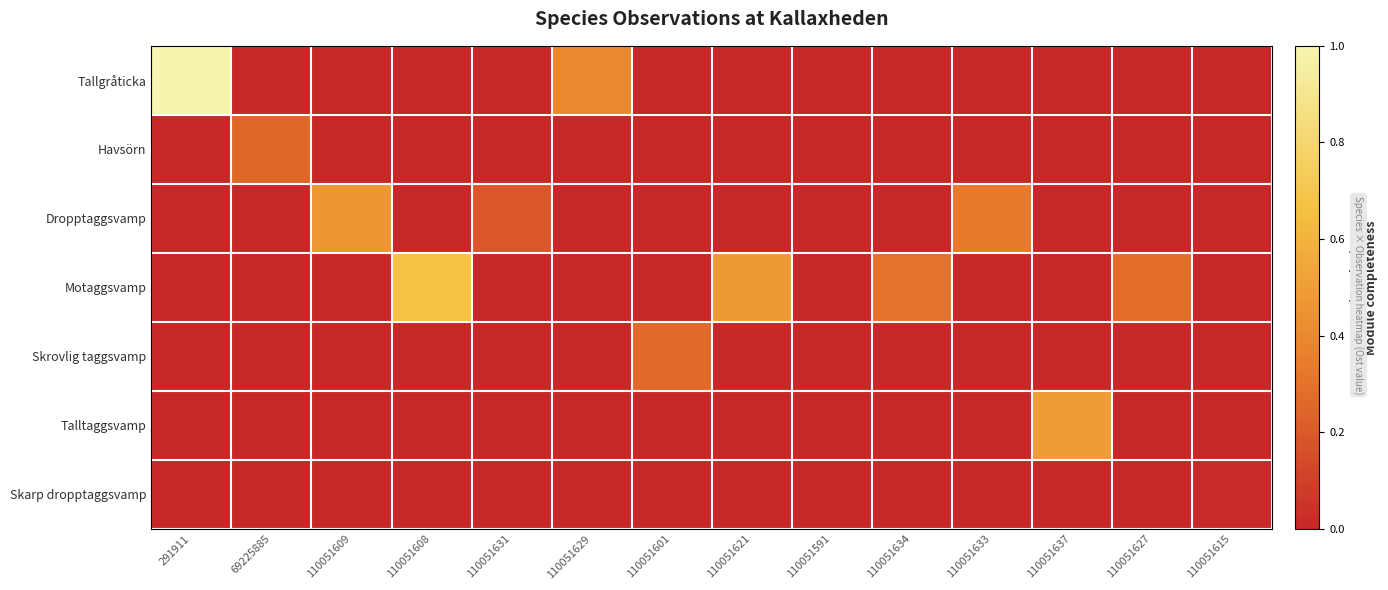

How many data points does each series have?

14